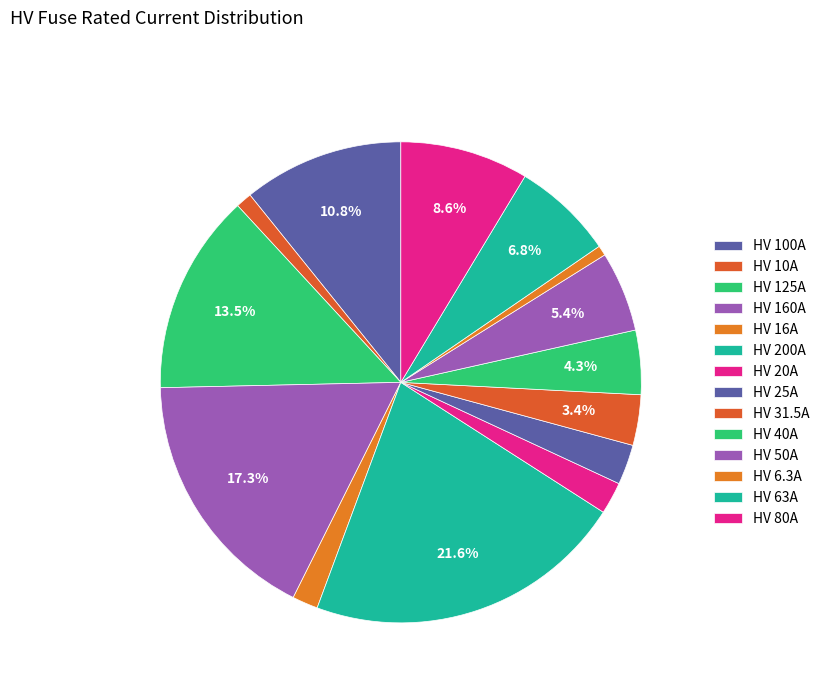

To the nearest percent, what is the difference between the HV 200A and HV 20A slice percentages?

19%